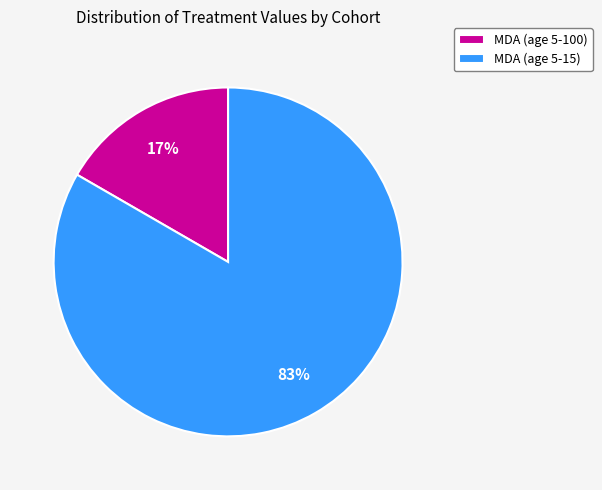

Do MDA (age 5-15) and MDA (age 5-100) together represent more than half of the pie?

Yes